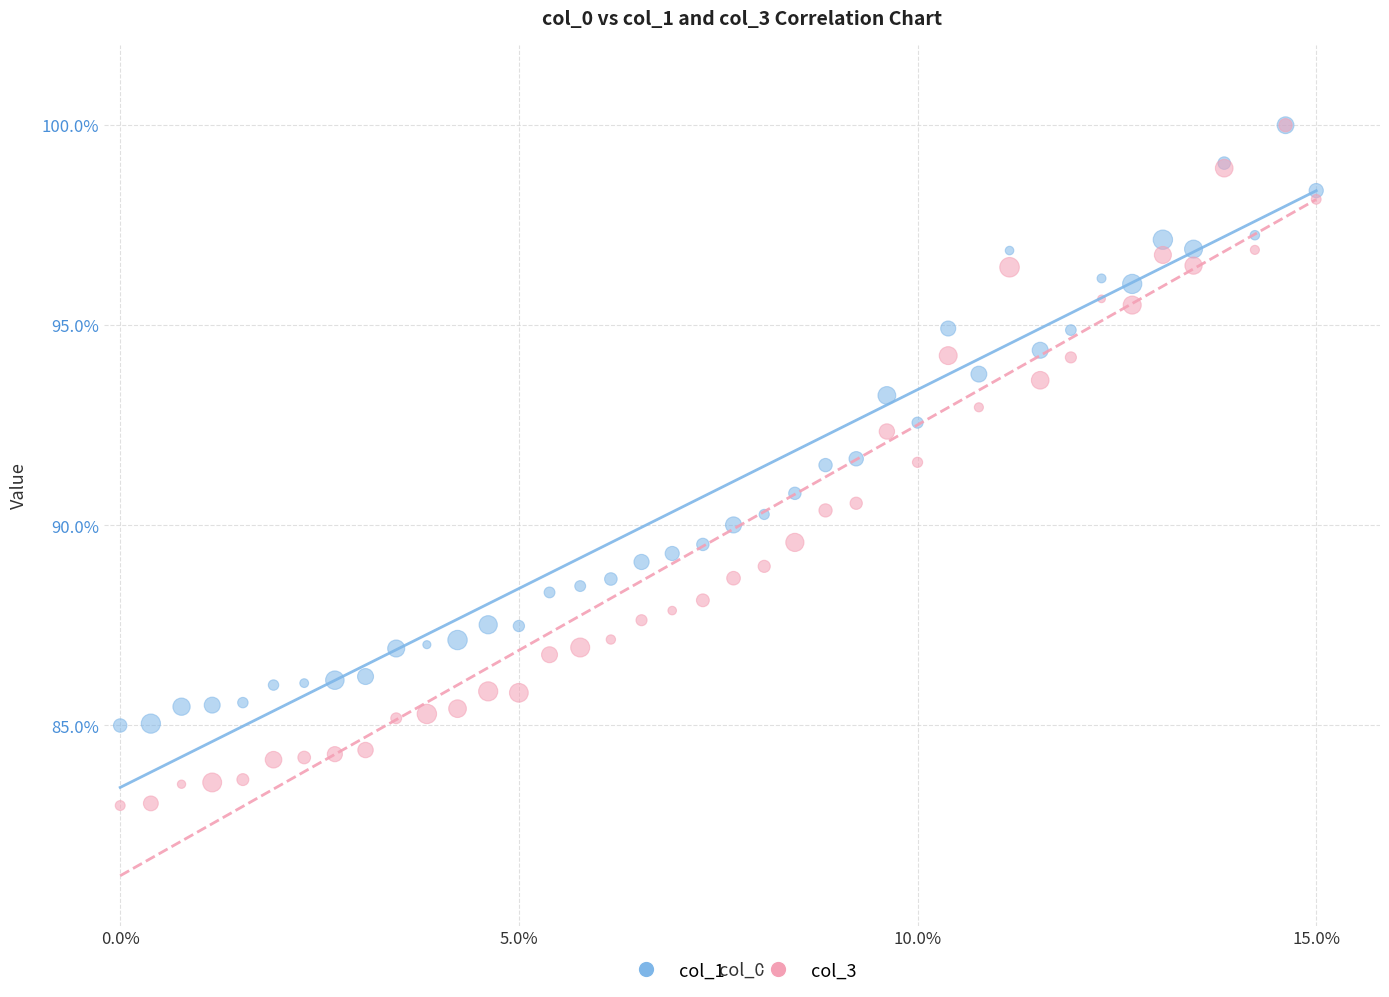

Which series has the largest Y range (max minus min)?

col_3